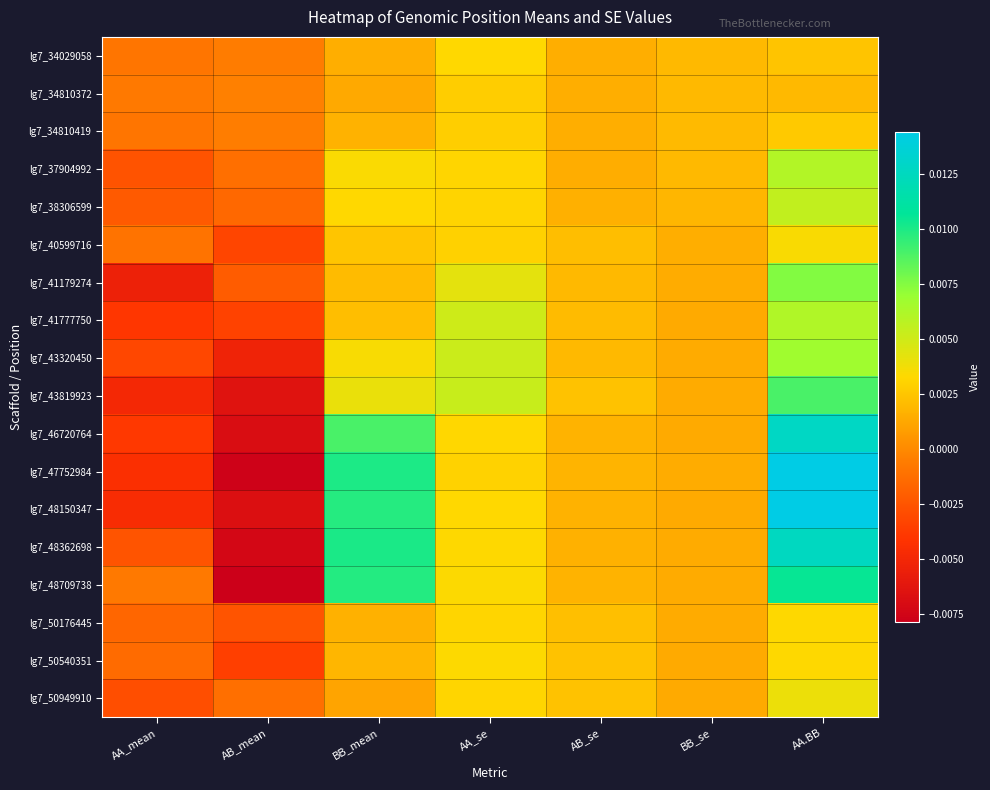

Rank the series by their maximum value, from lowest to highest.

lg7_34810372, lg7_34810419, lg7_34029058, lg7_50176445, lg7_50540351, lg7_40599716, lg7_50949910, lg7_38306599, lg7_37904992, lg7_41777750, lg7_43320450, lg7_41179274, lg7_43819923, lg7_48709738, lg7_48362698, lg7_46720764, lg7_48150347, lg7_47752984